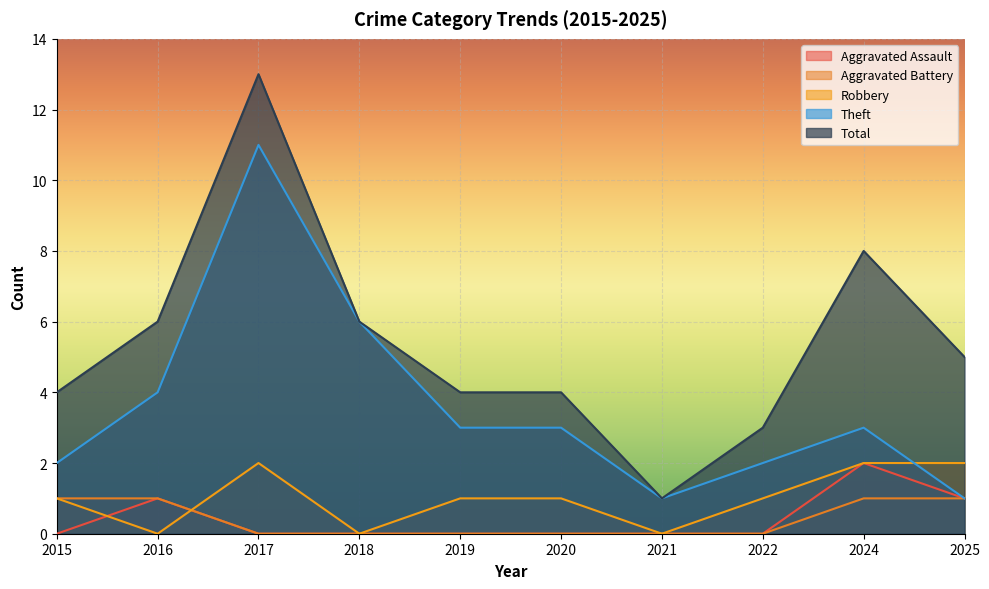

List the series in order of their peak value, lowest first.

Aggravated Battery, Aggravated Assault, Robbery, Theft, Total